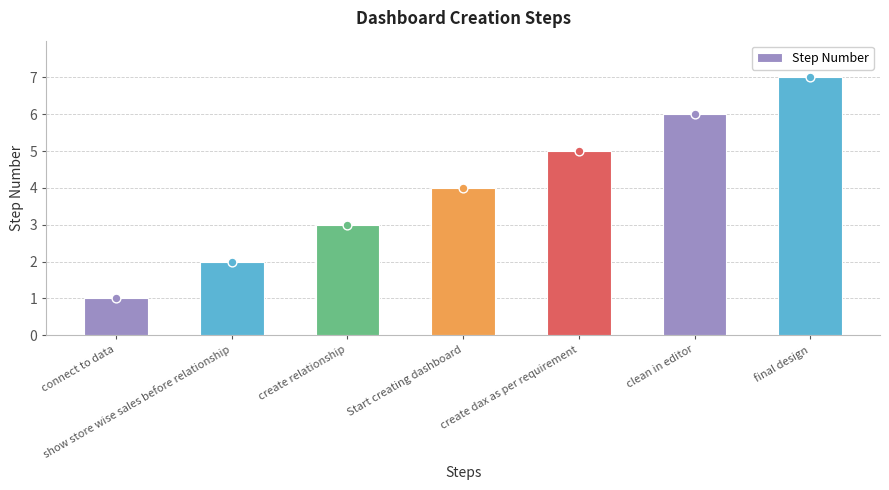

What is the change in value from create dax as per requirement to clean in editor?

+1